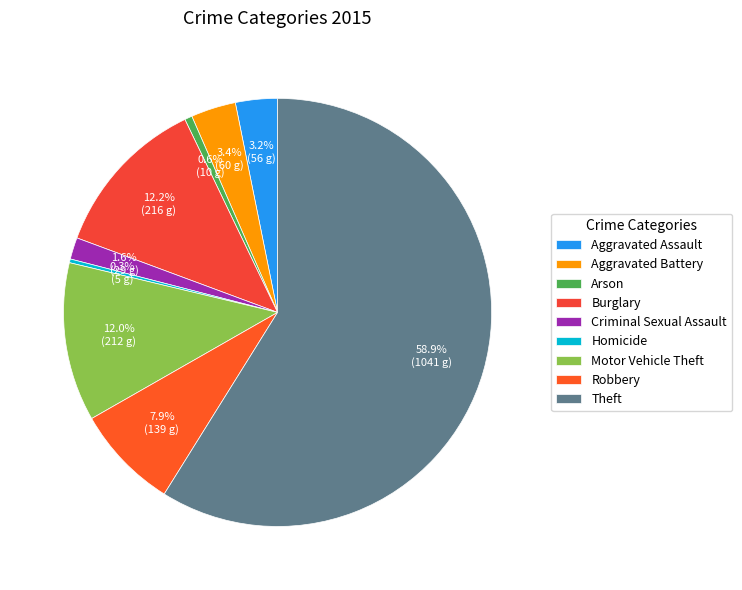

To the nearest percent, what is the combined percentage of Criminal Sexual Assault and Homicide?

2%